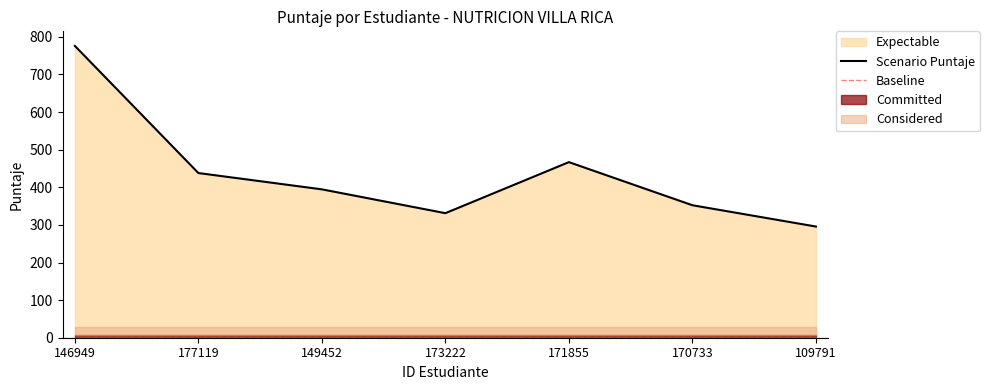

Which has a higher value, 177119 or 149452?

177119